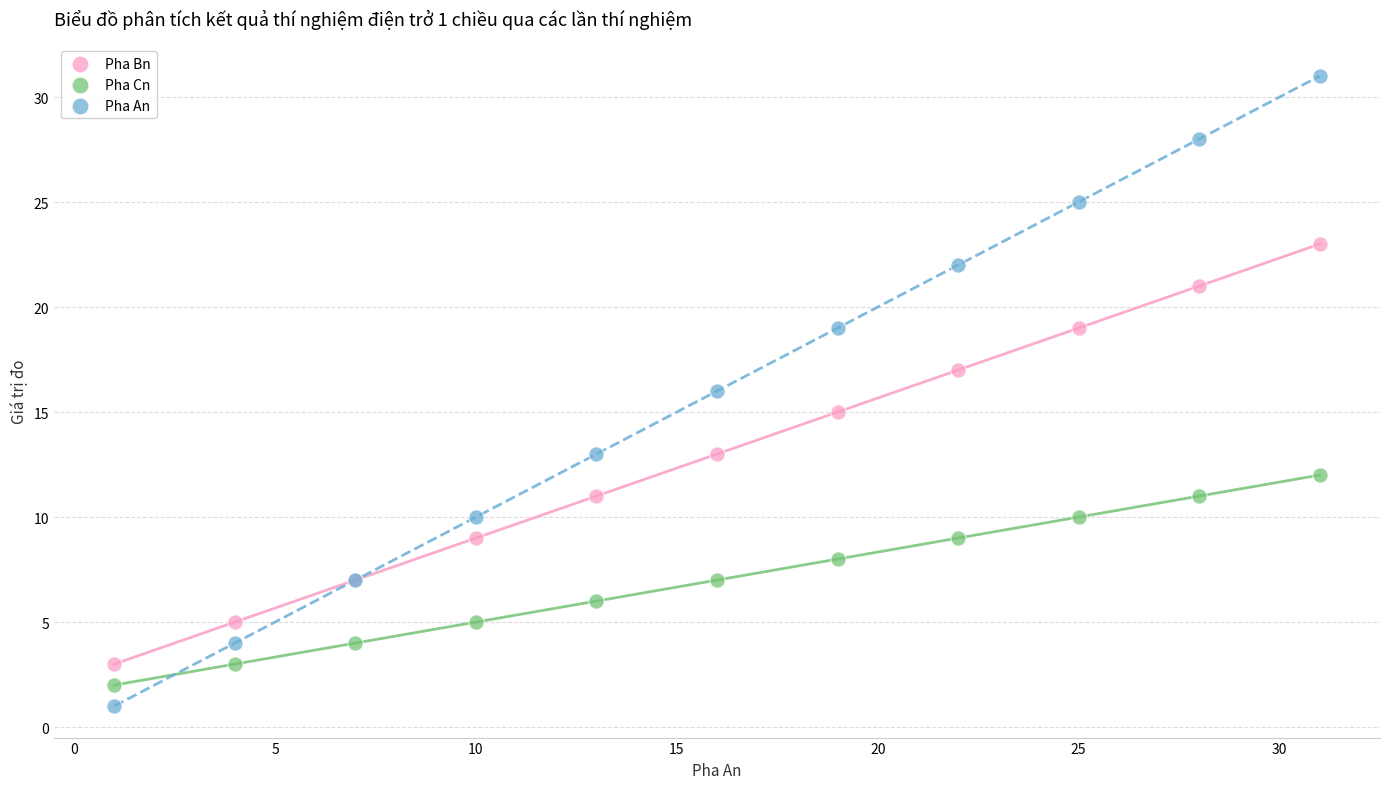

Which series contains the lowest Y value?

Pha An